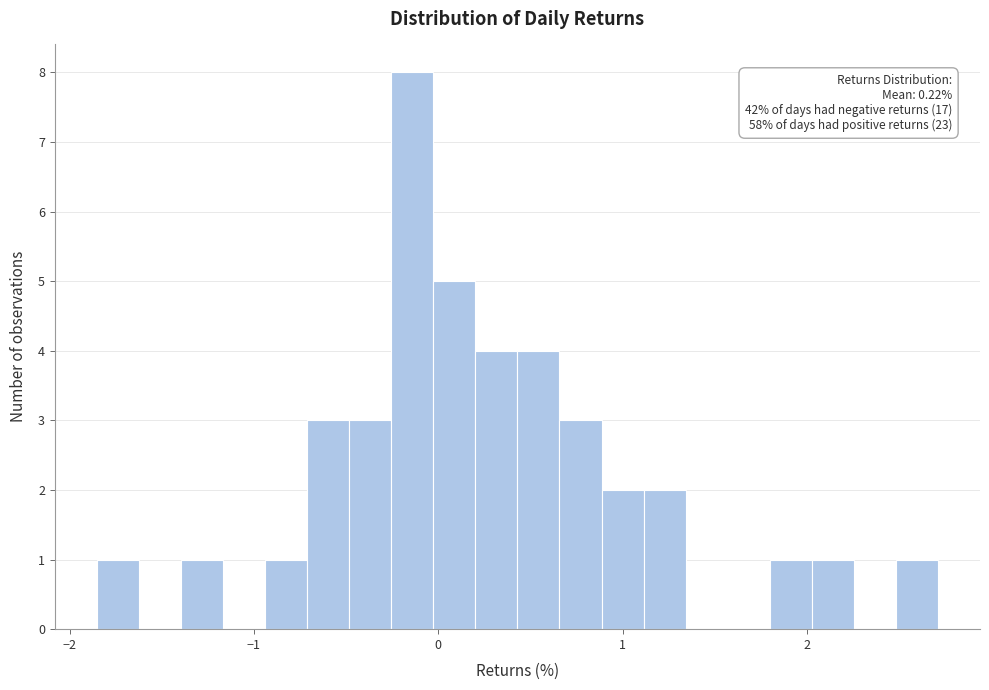

Read against the x-axis, roughly where is the centre of the tallest bar?

-0.1